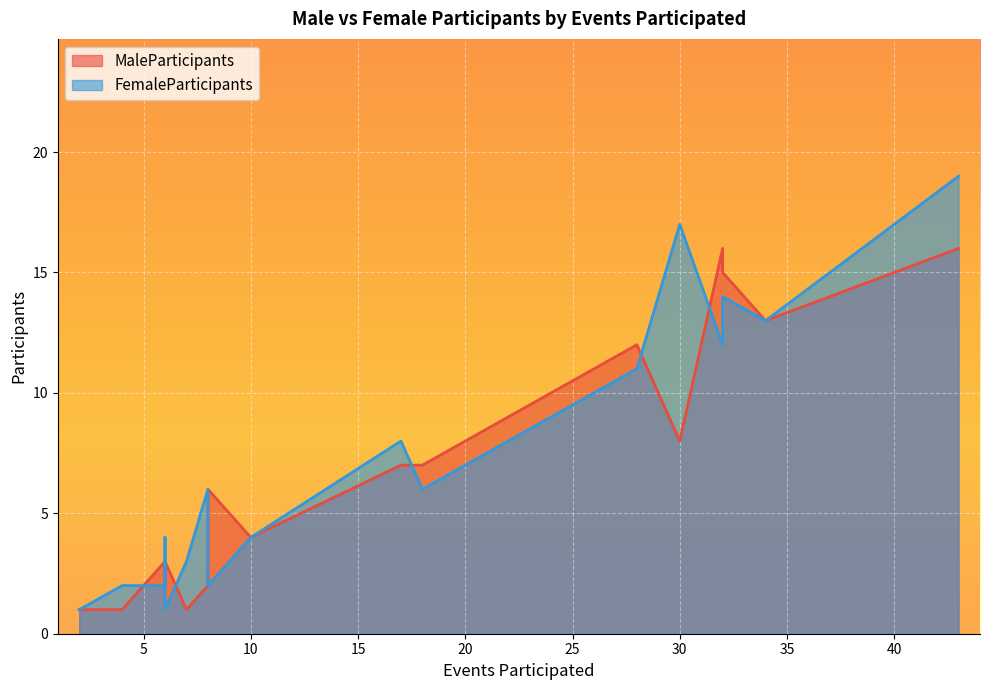

True or false: MaleParticipants has more than 2 interior local peaks.

True